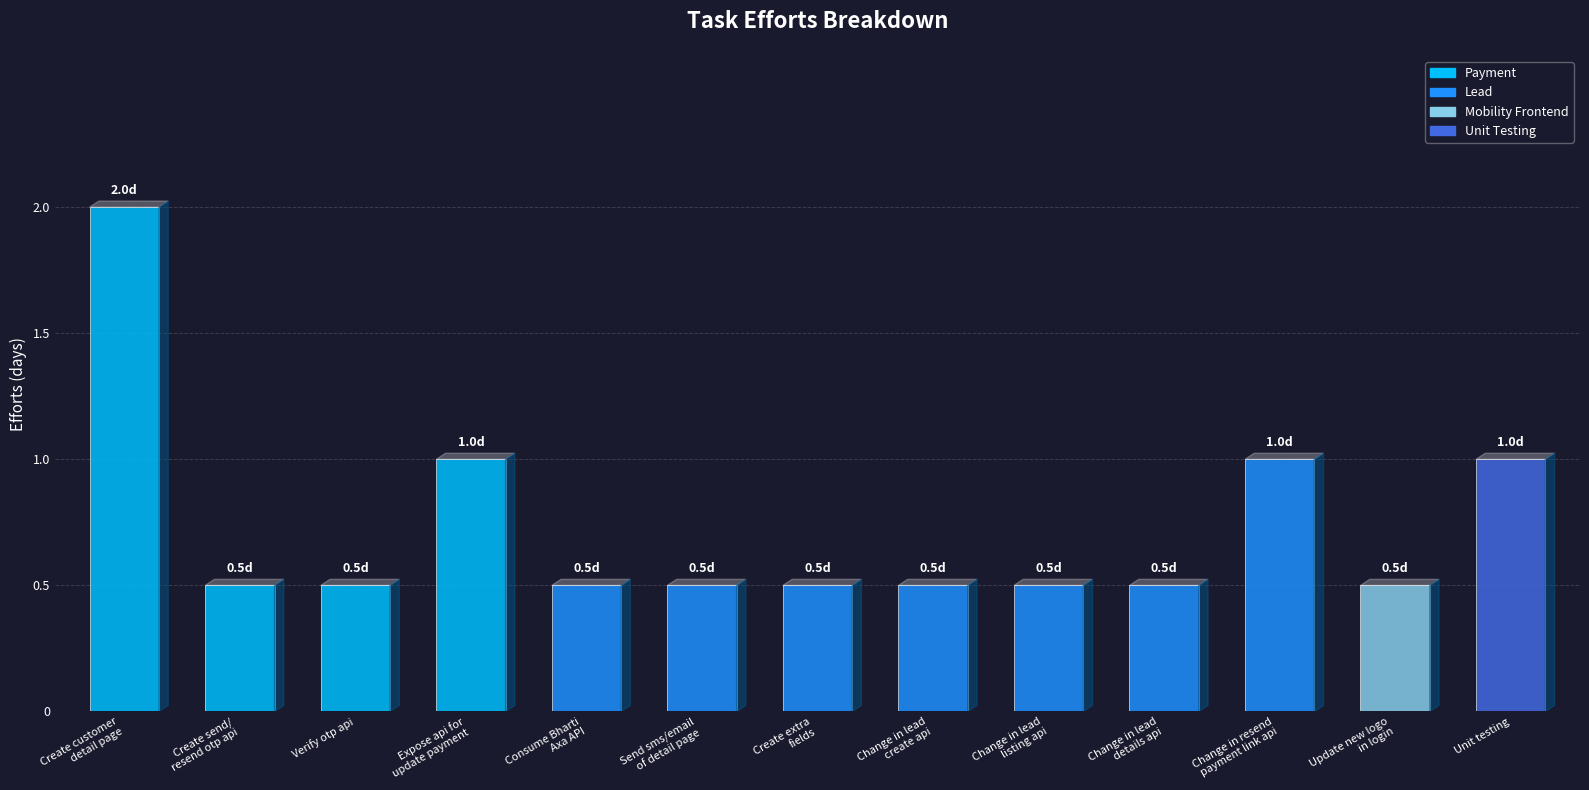

What is the value of the 8th bar from the left?

0.5